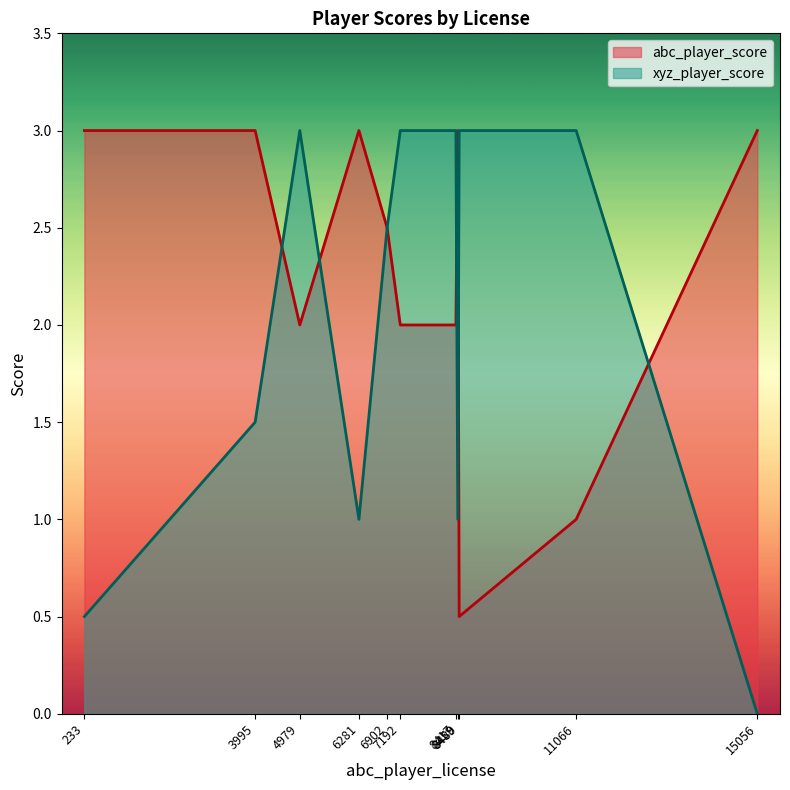

Where is the first local minimum for abc_player_score?

4979